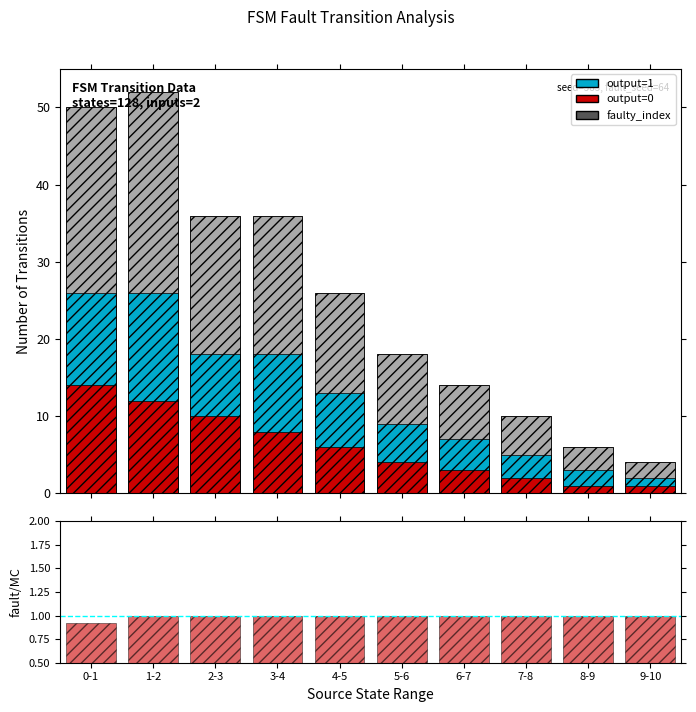

Which series has the largest range (max minus min)?

faulty_index